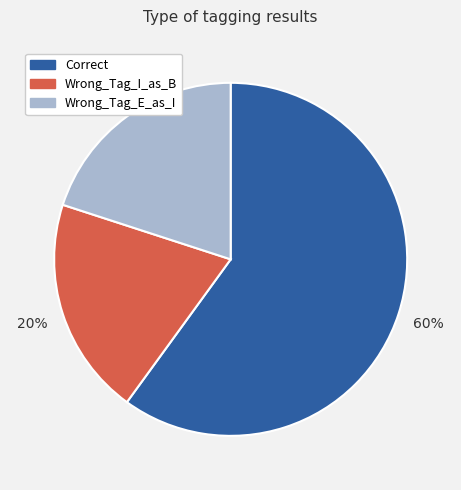

To the nearest percent, what portion does Correct represent?

60%